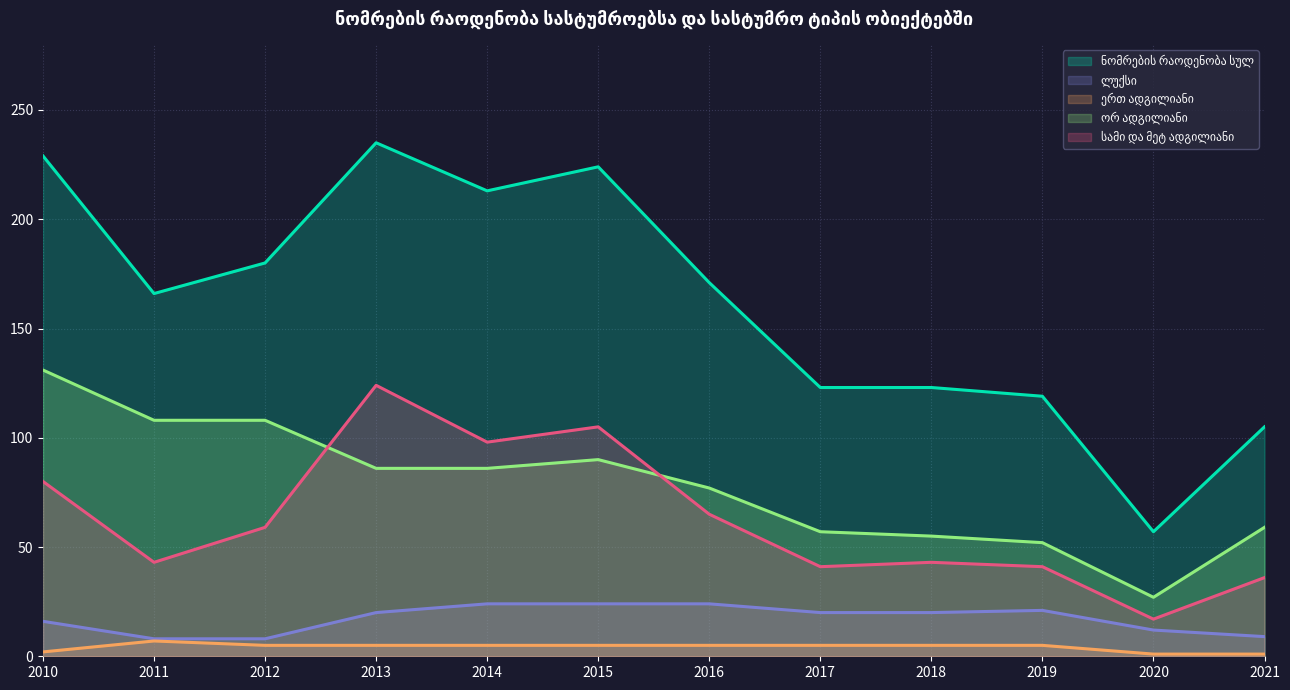

In სამი და მეტ ადგილიანი, how many points are lower than both neighbors (excluding endpoints)?

4